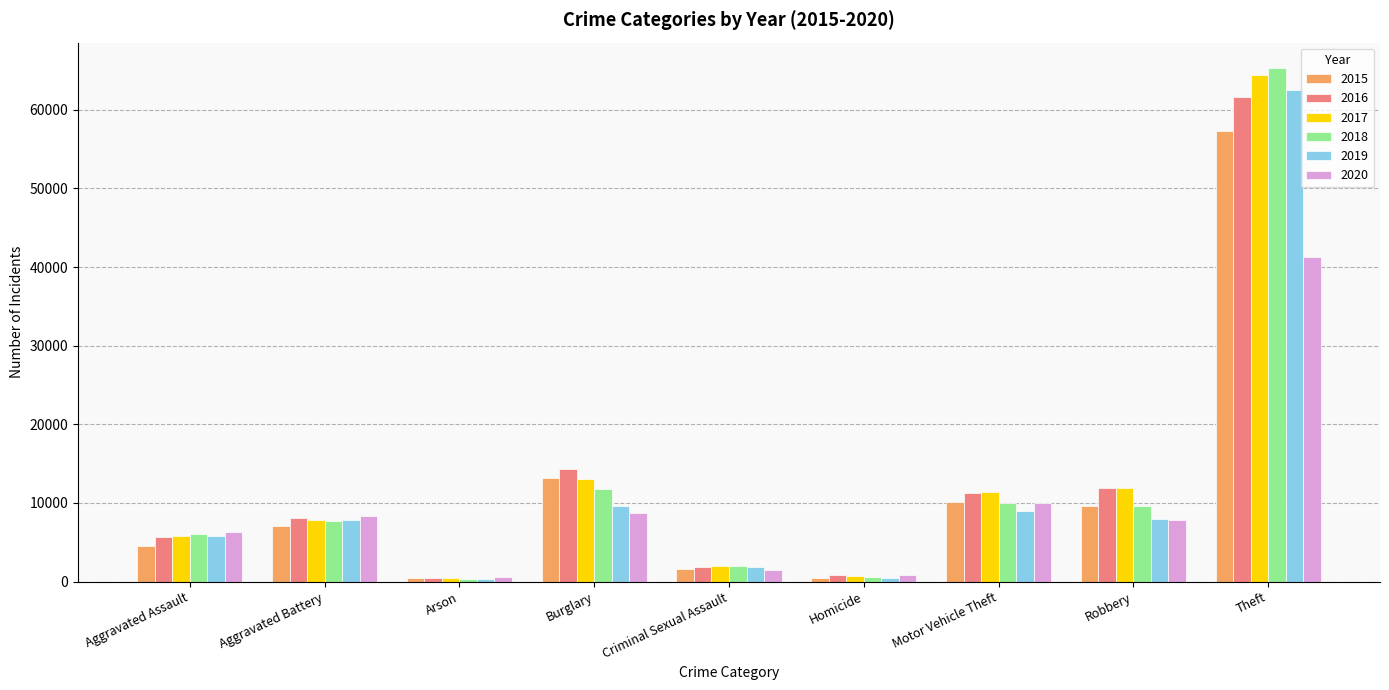

How many data points in 2018 are less than 7735?

4